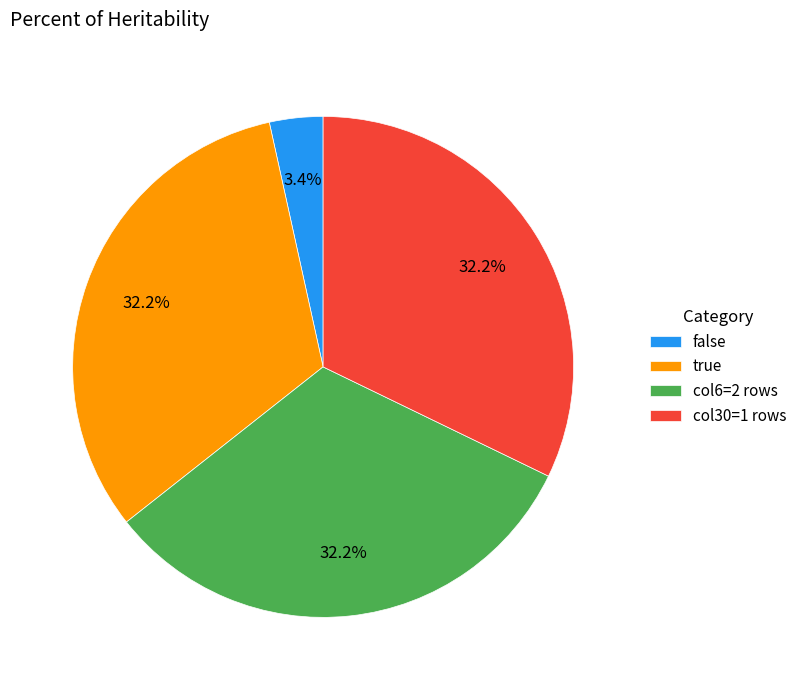

Does any single category account for the majority?

No